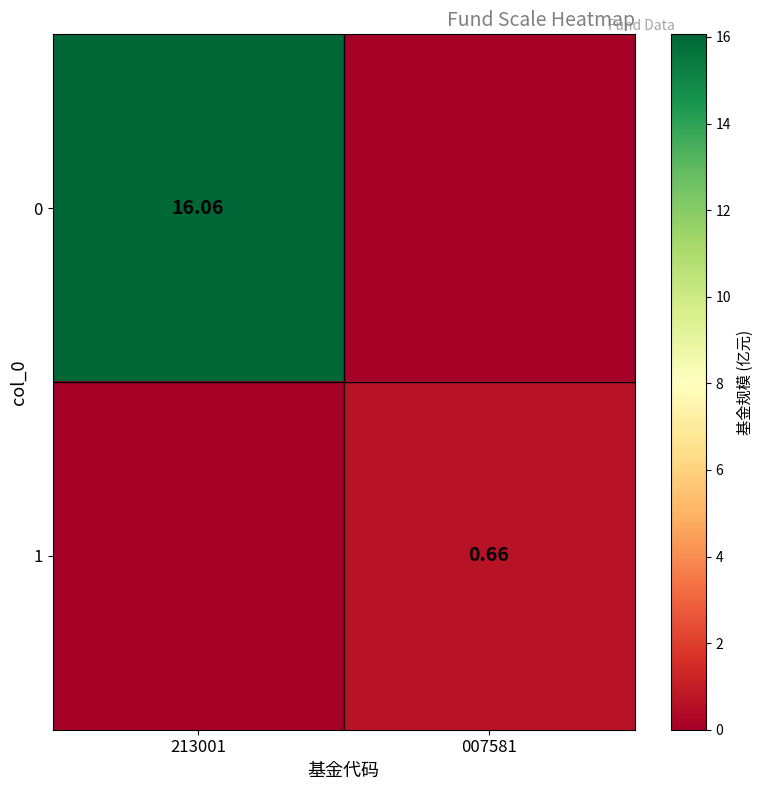

Is the value of 0 at 213001 greater than the value of 1 at 007581?

Yes